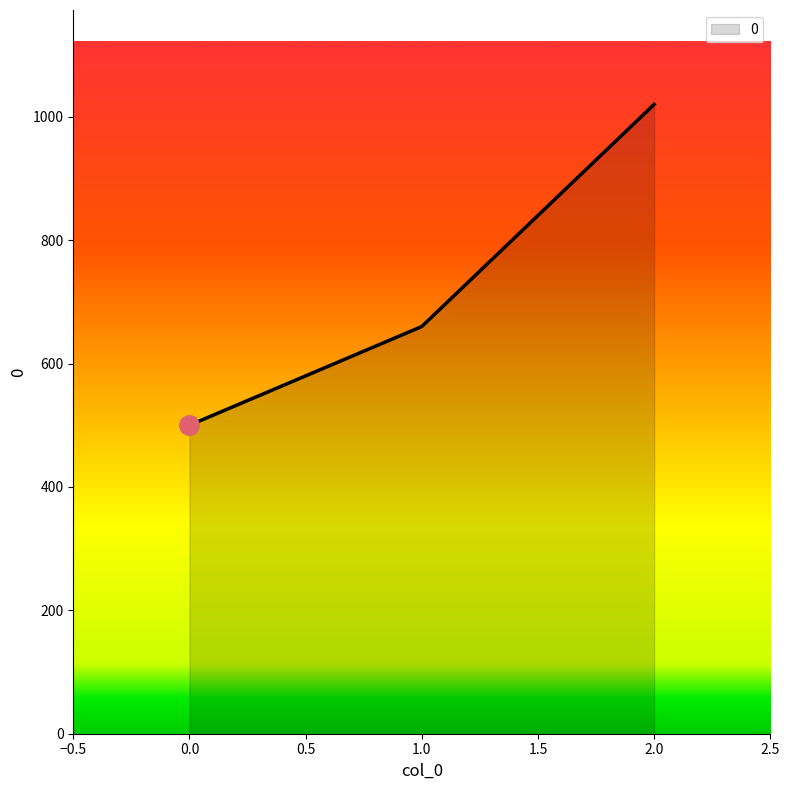

Reading right to left, extract all data points from this chart.

1020	660	500